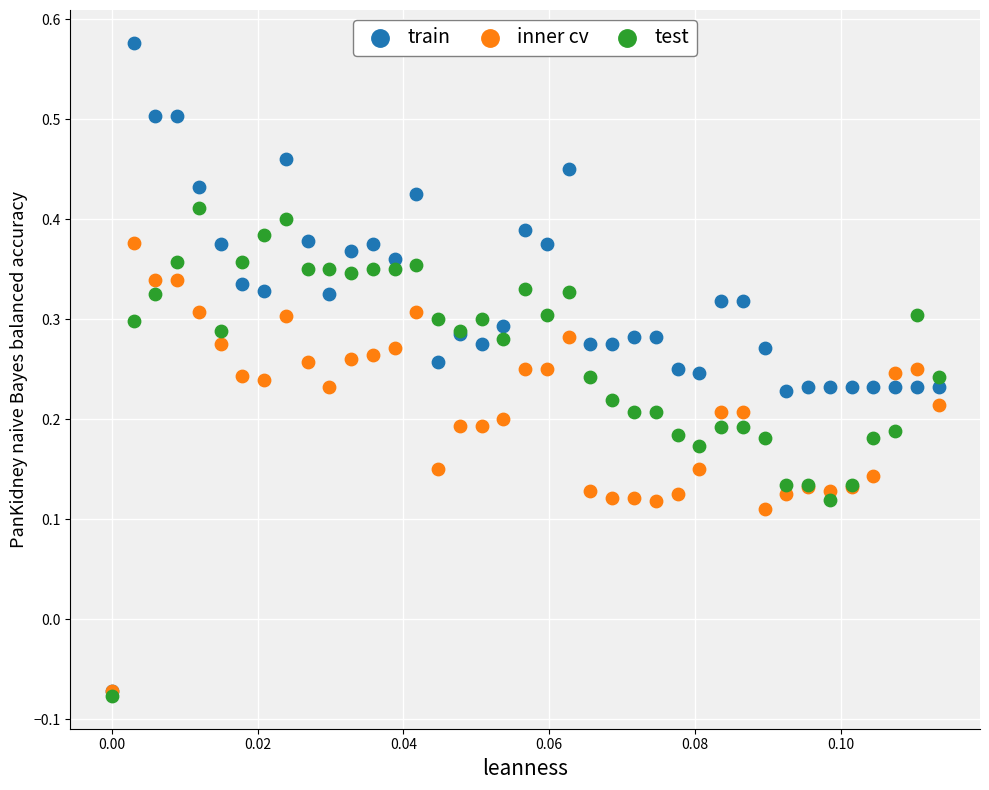

Which series has the widest spread of Y values?

train